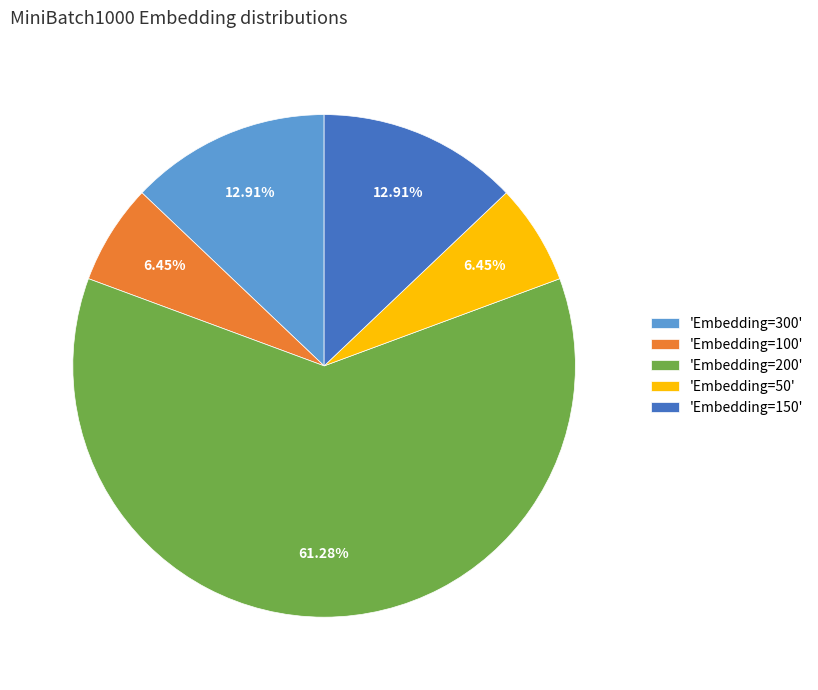

Approximately how many times larger is the value at 'Embedding=200' compared to 'Embedding=50'?

9.5